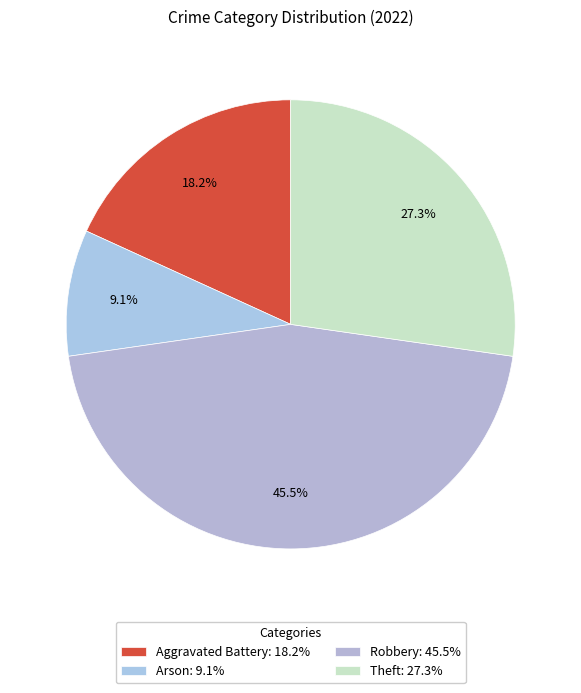

Which slice is the largest?

Robbery